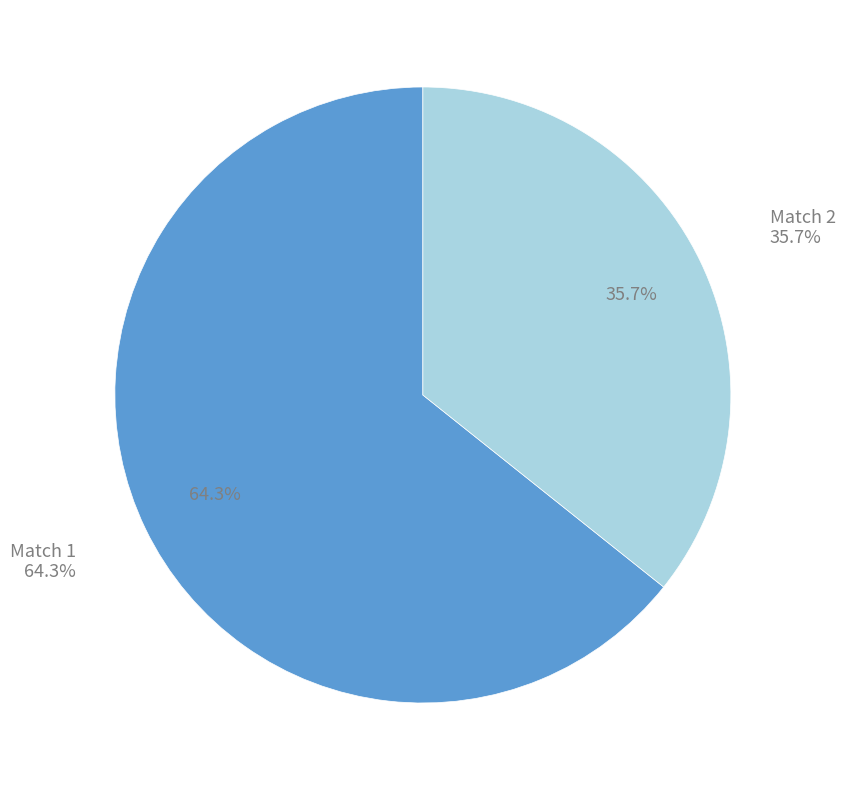

Between Match 2 and Match 1, which is larger?

Match 1